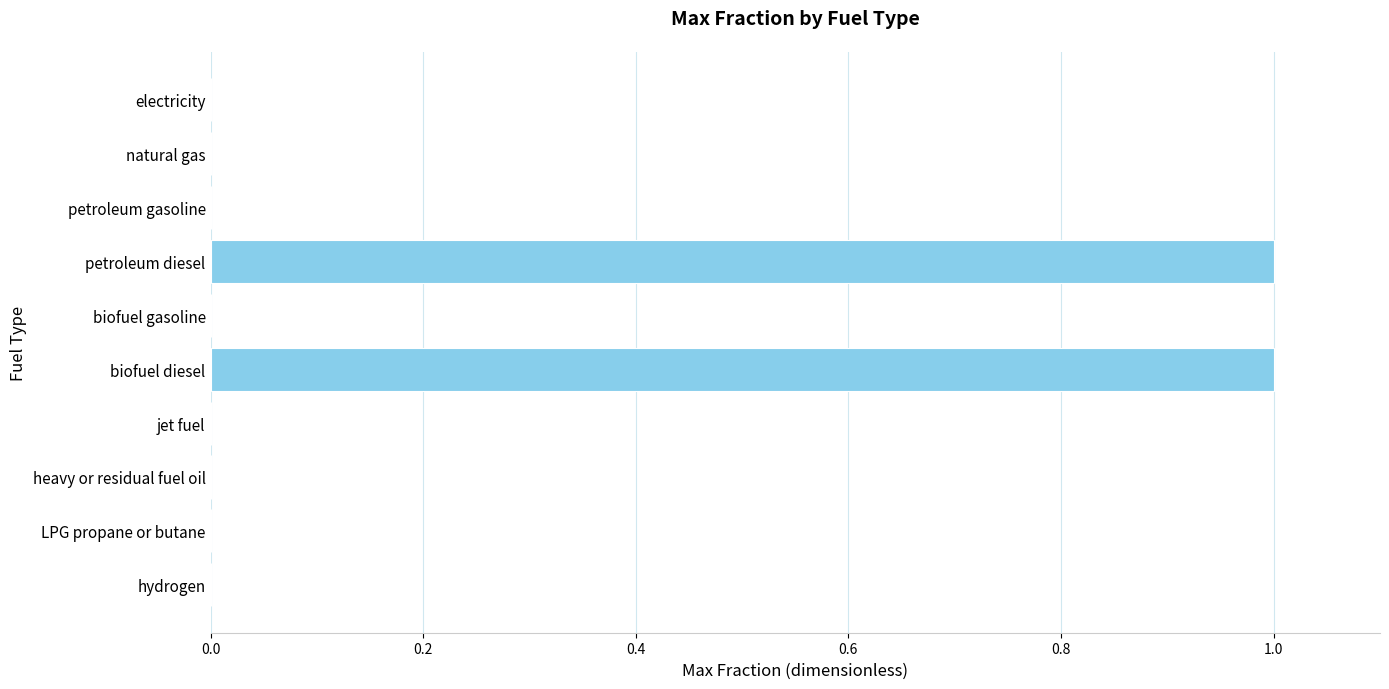

Reading top to bottom, list all the values displayed in this chart.

electricity=0	natural gas=0	petroleum gasoline=0	petroleum diesel=1	biofuel gasoline=0	biofuel diesel=1	jet fuel=0	heavy or residual fuel oil=0	LPG propane or butane=0	hydrogen=0